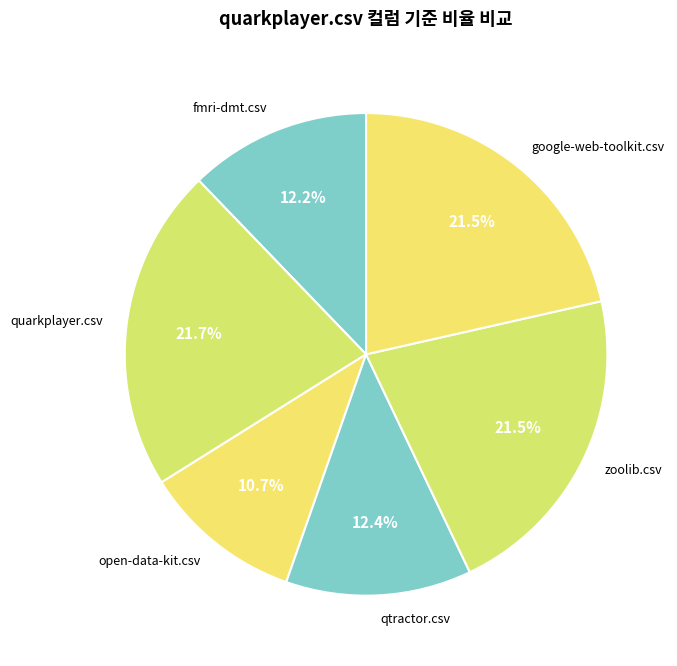

Between fmri-dmt.csv and google-web-toolkit.csv, which is larger?

google-web-toolkit.csv